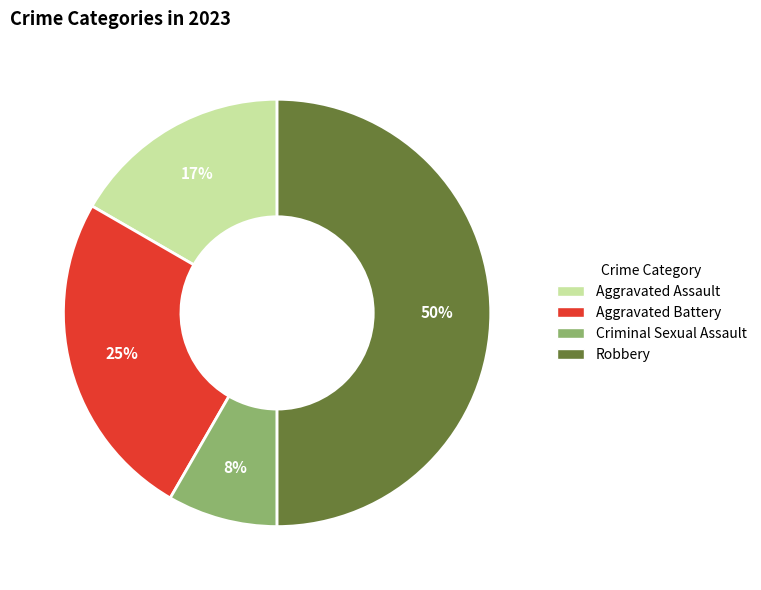

True or false: Aggravated Battery accounts for 25% of the total.

True